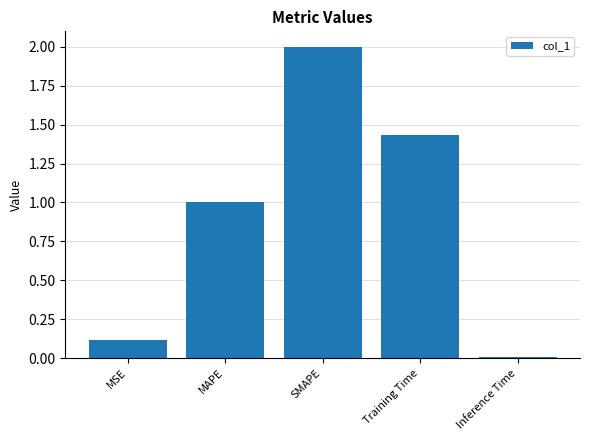

What is the label of the 5th bar from the right?

MSE